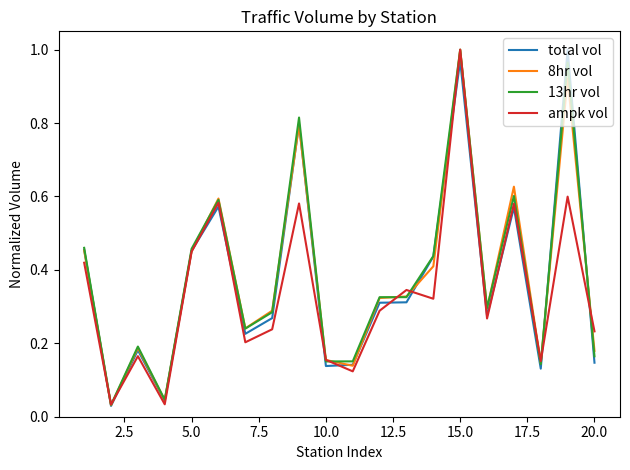

At which label does ampk vol reach its peak?

15.0